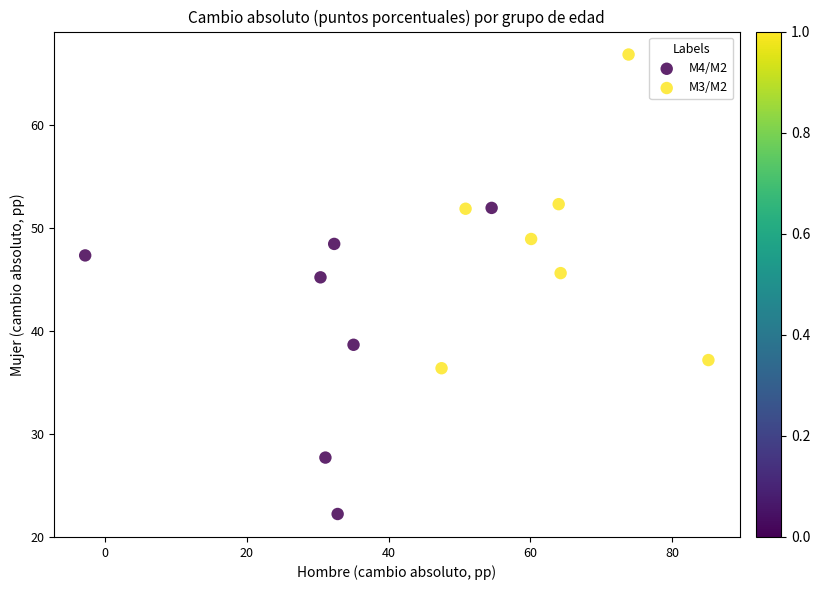

Which series has the widest spread of Y values?

M3/M2